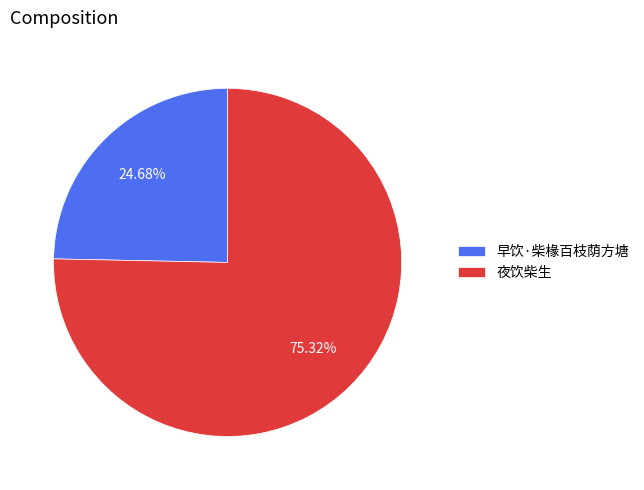

Is there a majority slice in this chart?

Yes